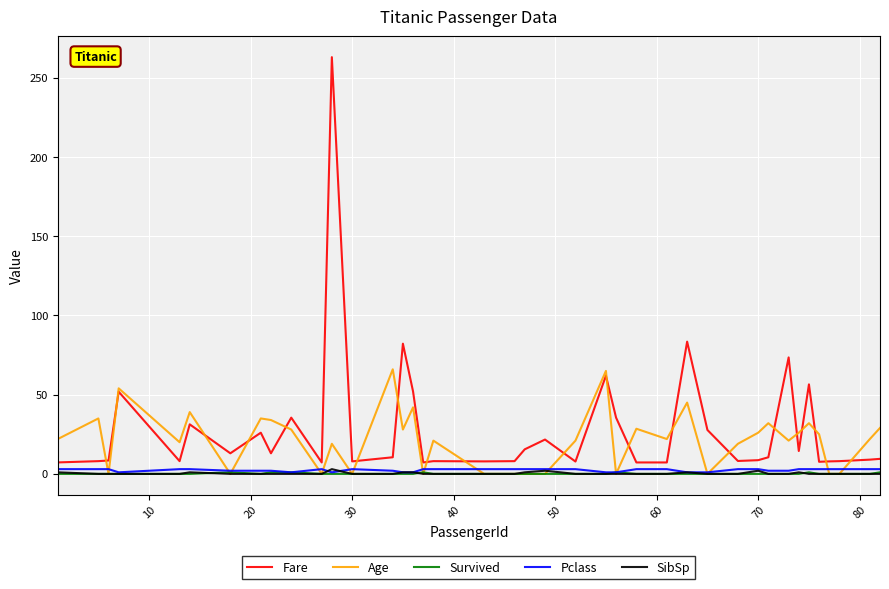

Which series has the widest spread of values?

Fare